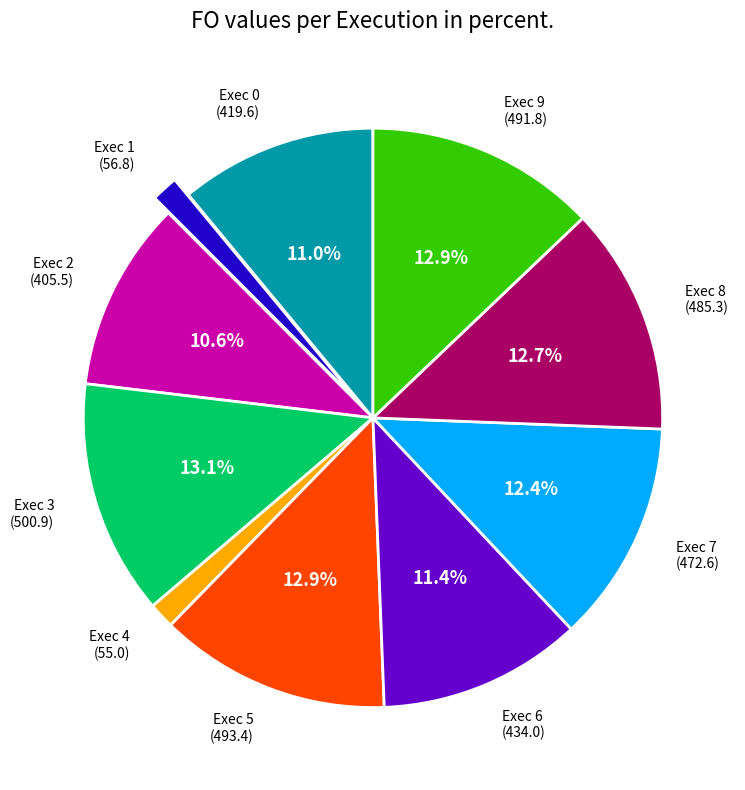

To the nearest percent, what portion does Exec 3 represent?

13%